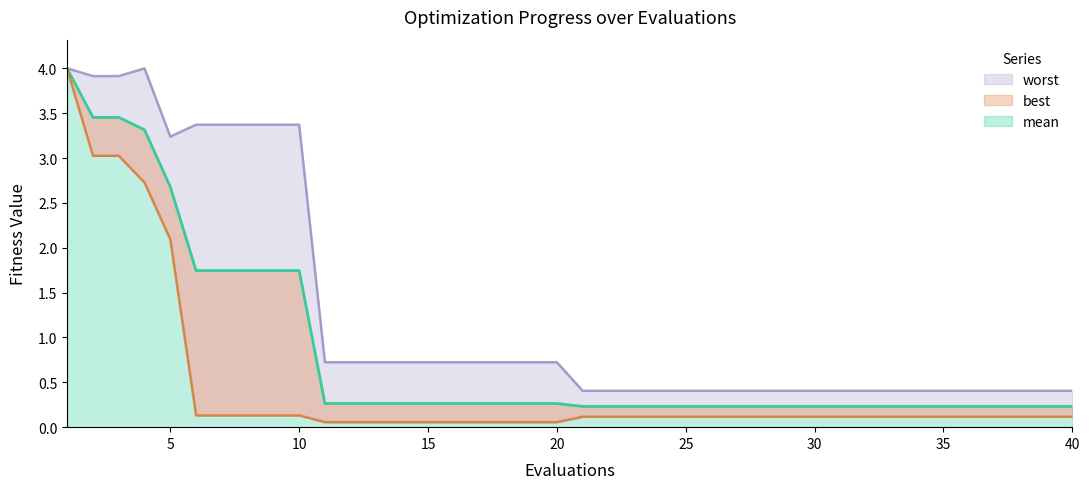

What is the difference between the worst values at 40 and 14?

0.3